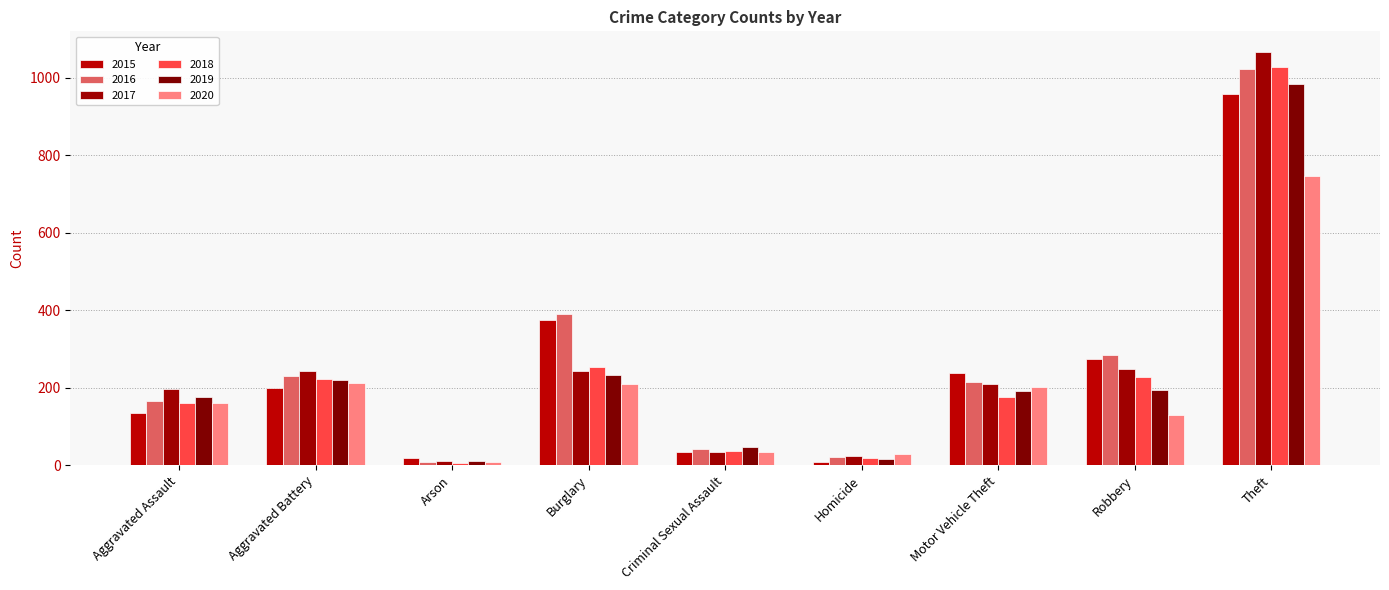

How many bars are there in each group?

6